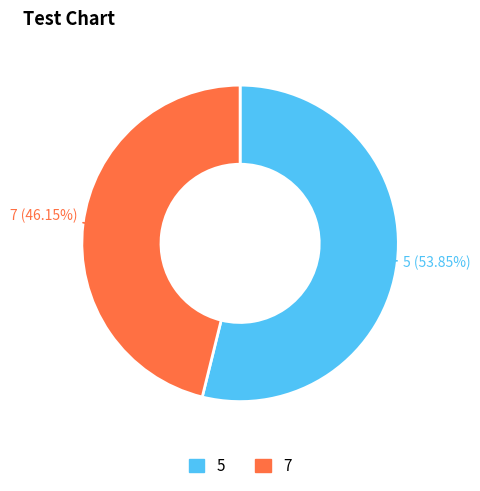

What is the smallest slice in the pie chart?

7